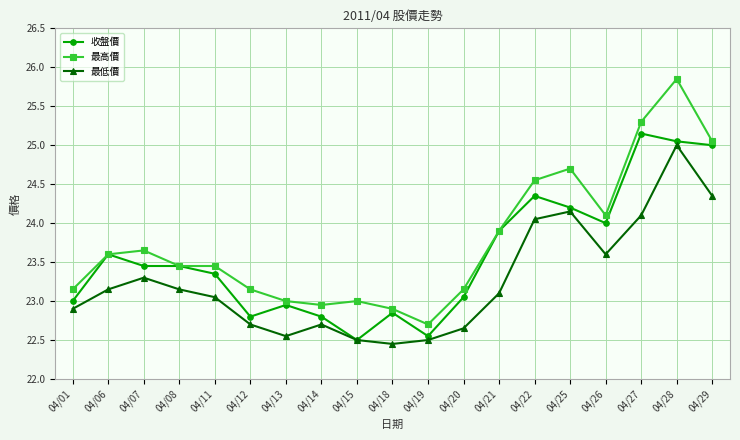

Between 04/19 and 04/22, which series saw the biggest shift?

最高價